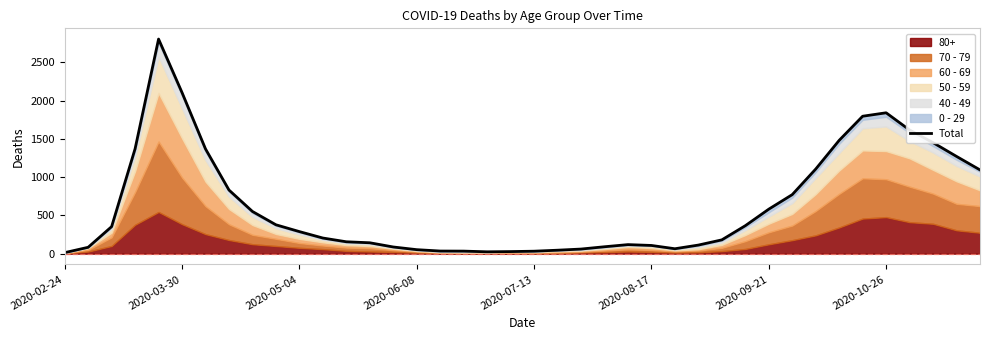

Does the chart have visible grid lines?

No